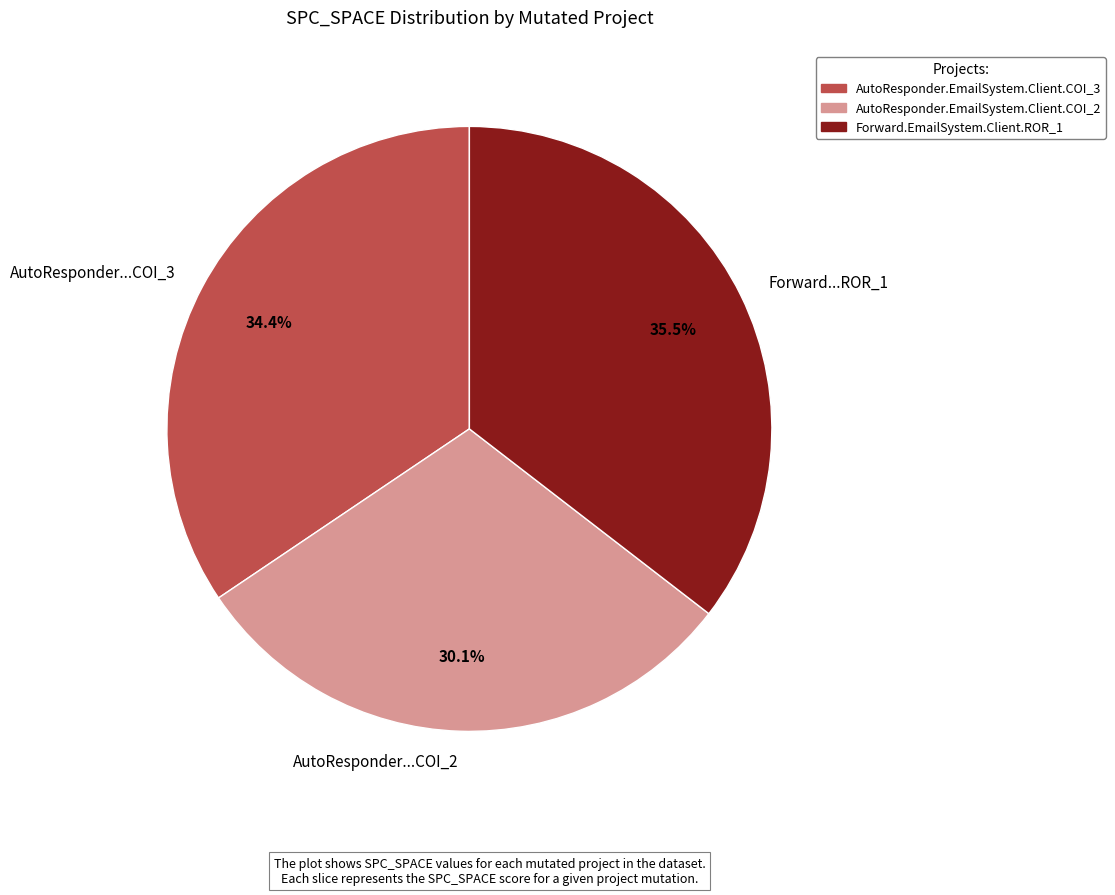

Is there any slice that represents more than half of the pie?

No